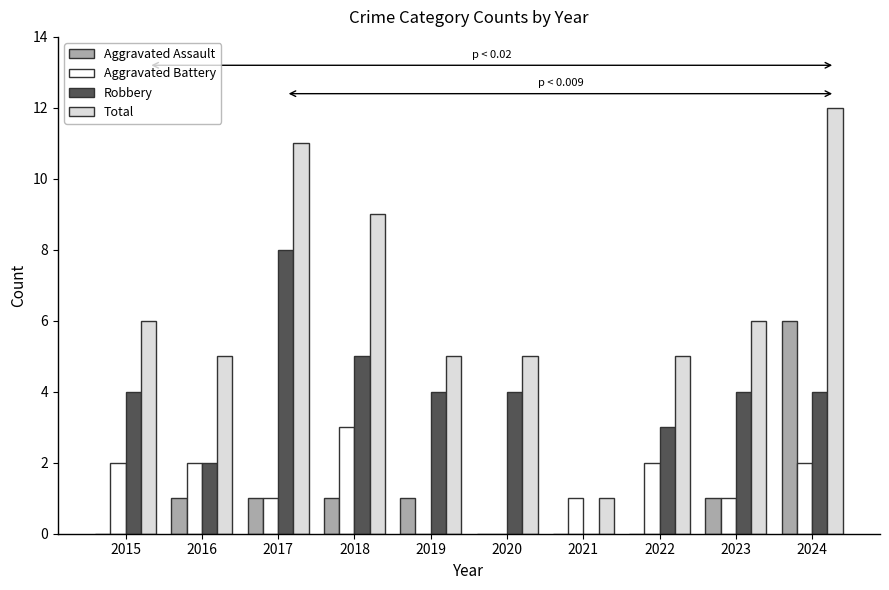

At which label does Robbery reach its peak?

2017